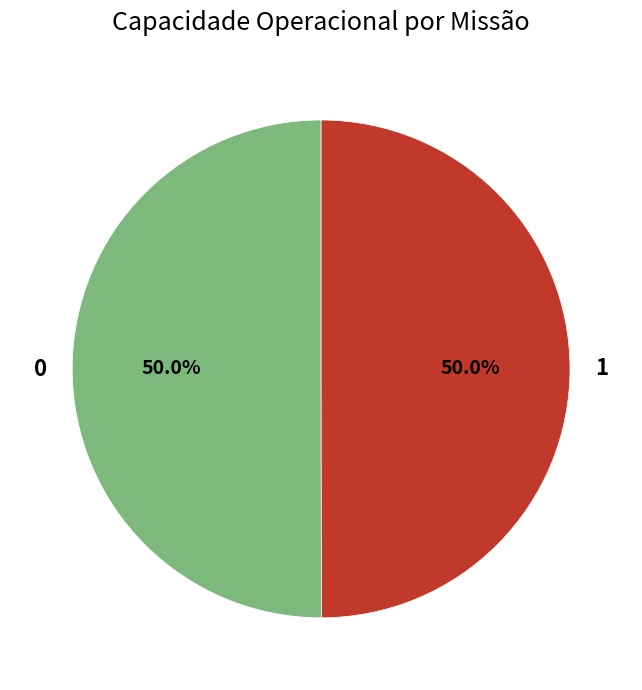

What is the ratio of the value at 1 to the value at 0?

1.0